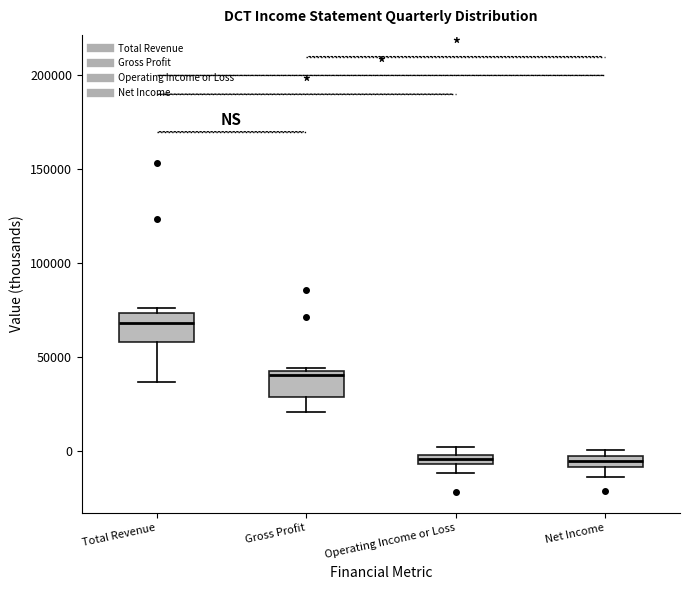

Where is the upper edge of the box for Operating Income or Loss on the y-axis? The values are not printed on the chart, so give them approximately, as read against the axis.

0